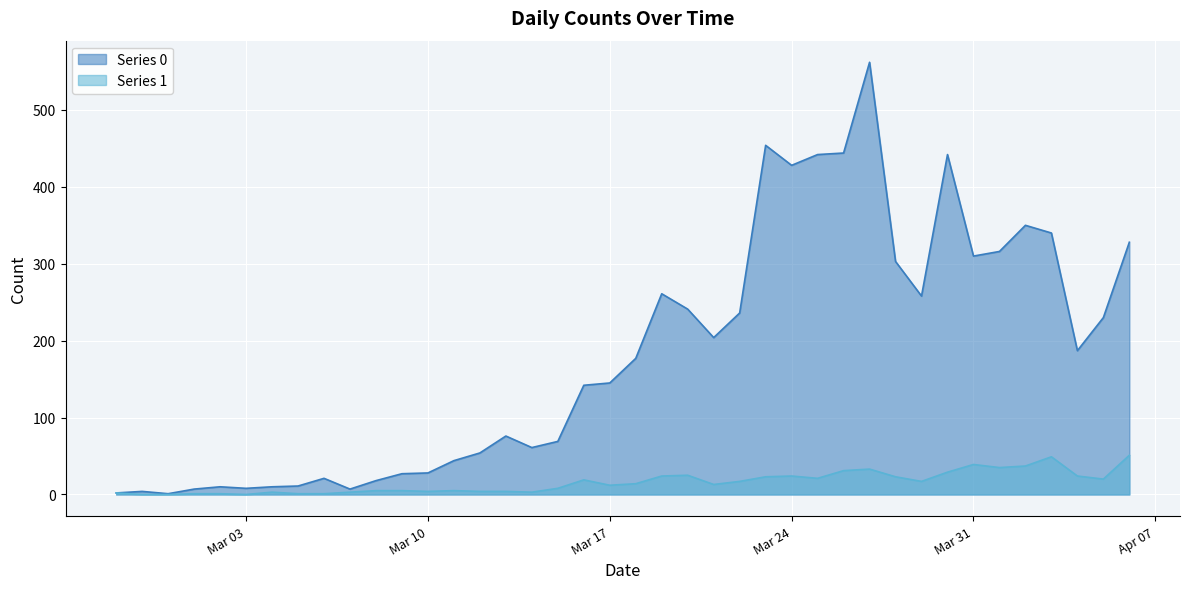

At which label does Series 1 first exceed 14?

2020-03-16